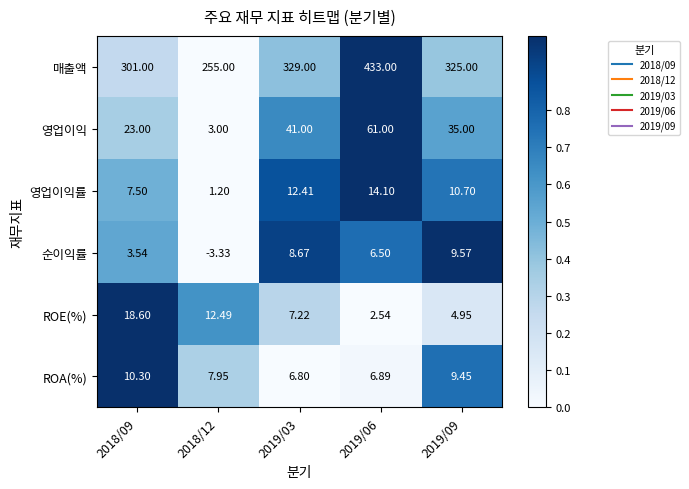

Rank the series at 2019/03 from lowest to highest value.

ROA(%), ROE(%), 순이익률, 영업이익률, 영업이익, 매출액